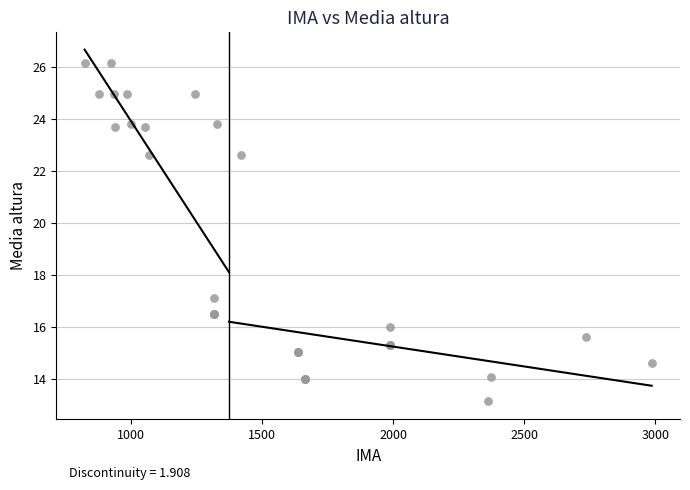

What Y value in the scatter plot is closest to 19?

17.1